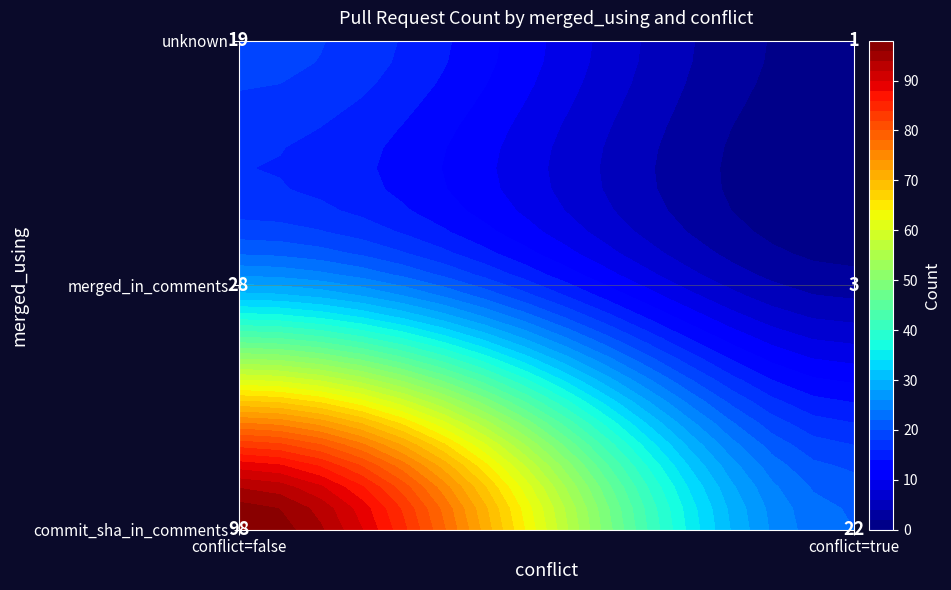

Reading right to left, extract all data points from this chart.

commit_sha_in_comments: true=22	false=98
merged_in_comments: true=3	false=28
unknown: true=1	false=19